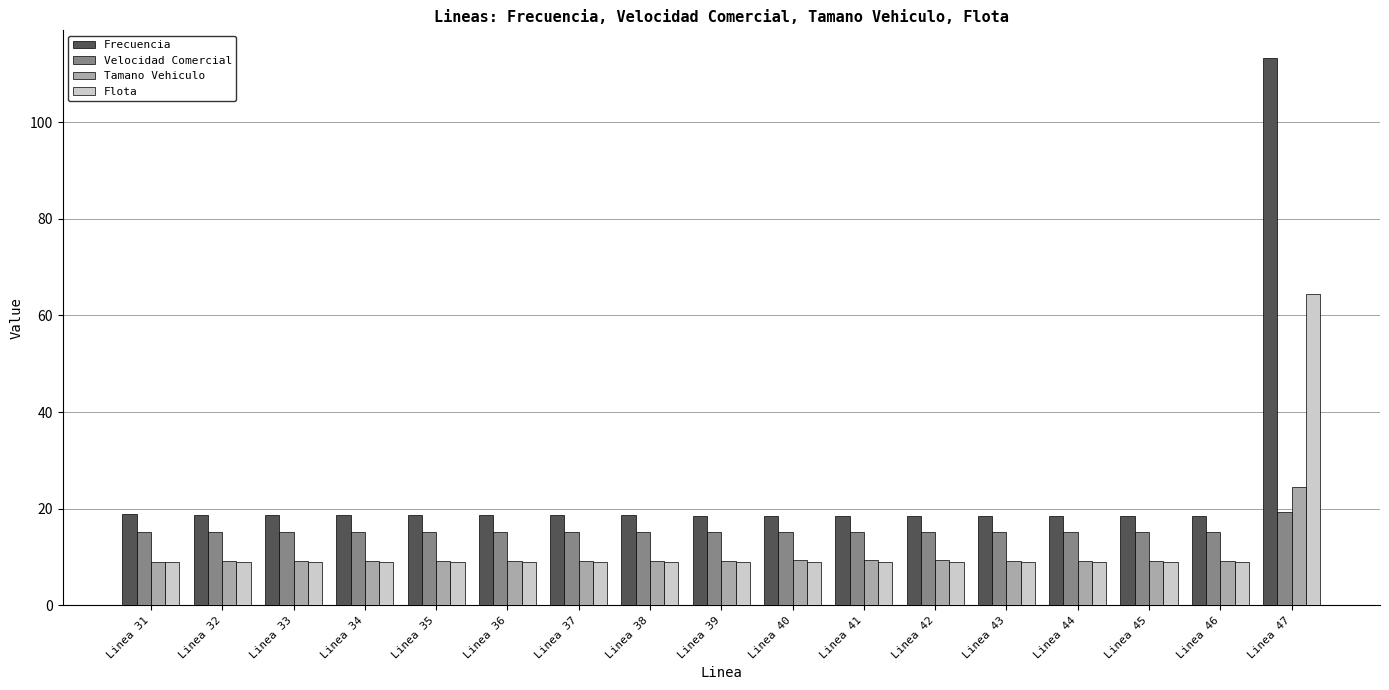

What is the spread (max minus min) of values at Linea 33?

9.8